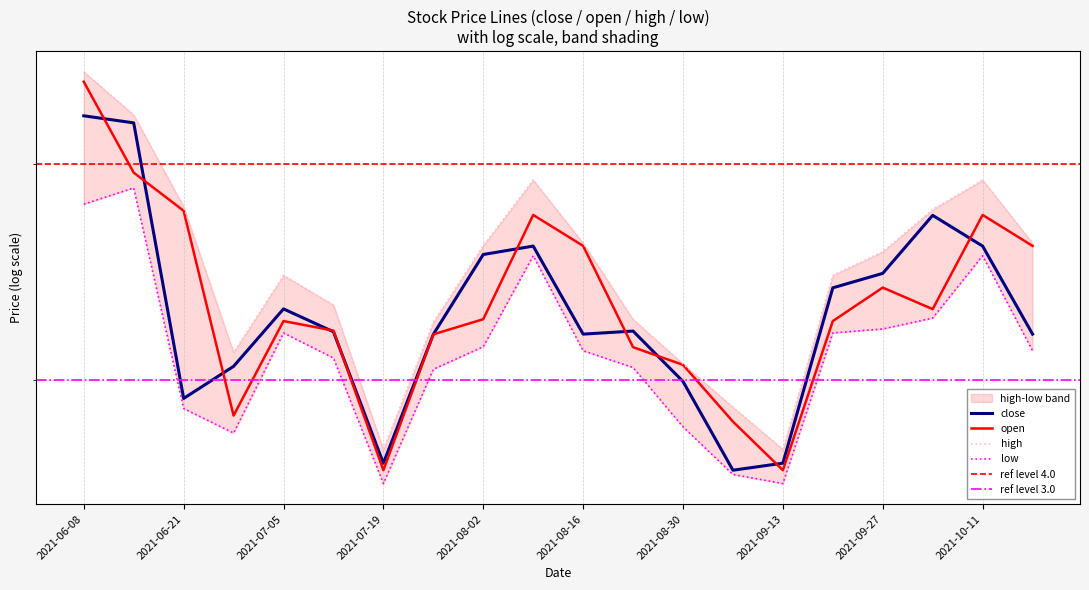

True or false: close and low cross at least once.

False